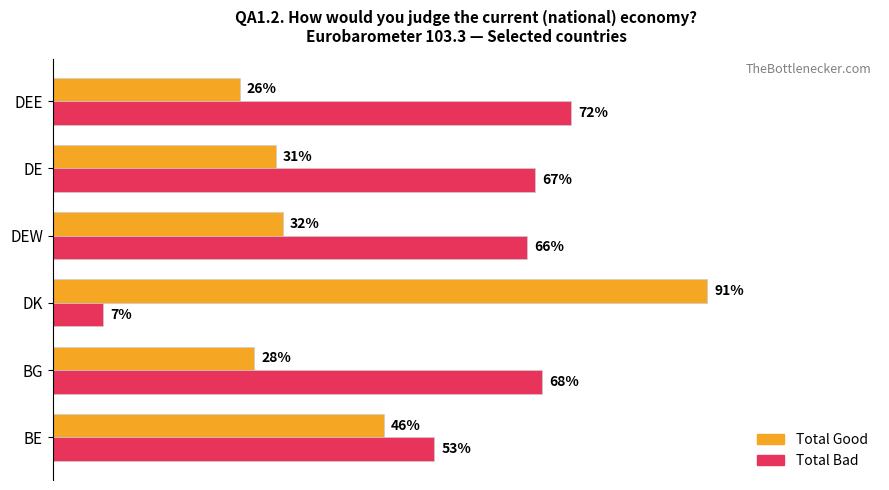

What are all the series names shown in the legend?

Total Good, Total Bad